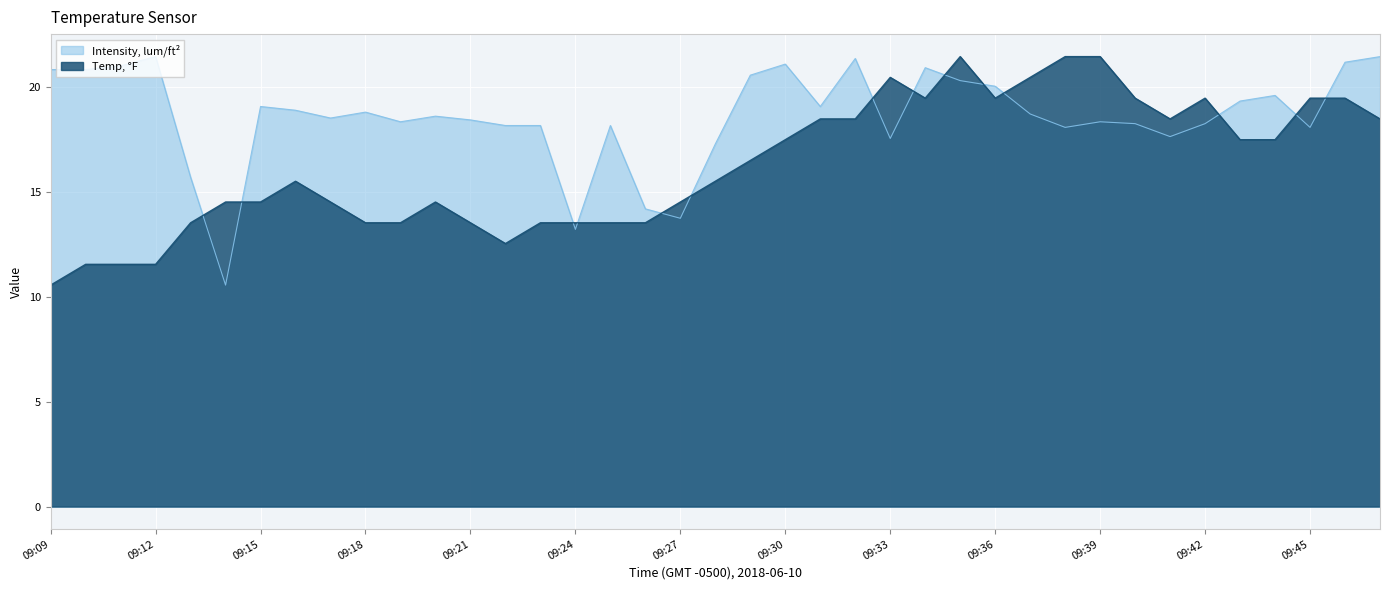

How many times do Temp, °F and Intensity, lum/ft² cross each other?

14